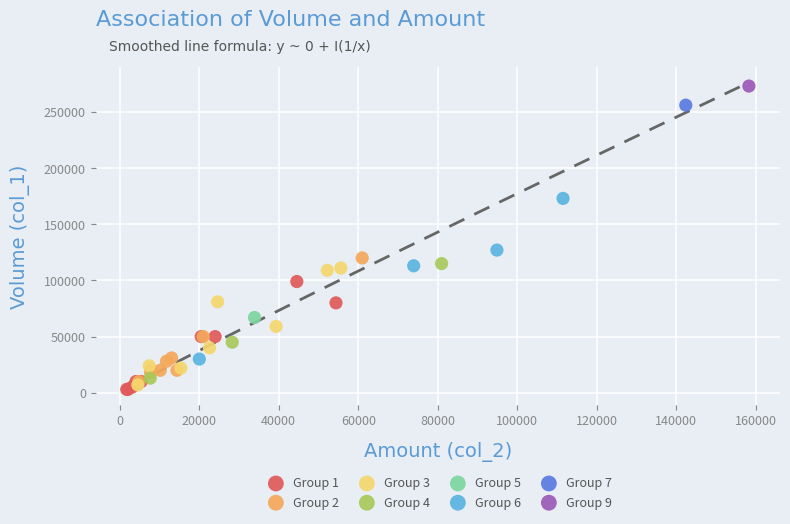

Which series contains the lowest Y value?

Group 1